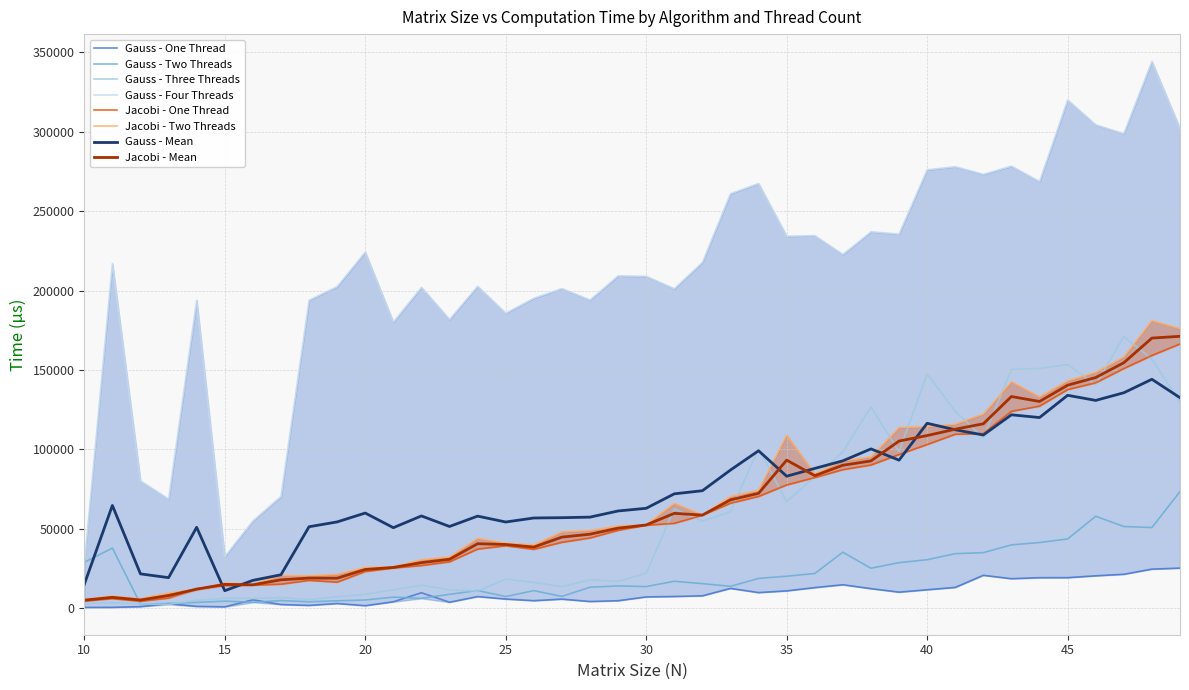

At which category does Gauss - One Thread reach its first local valley?

15